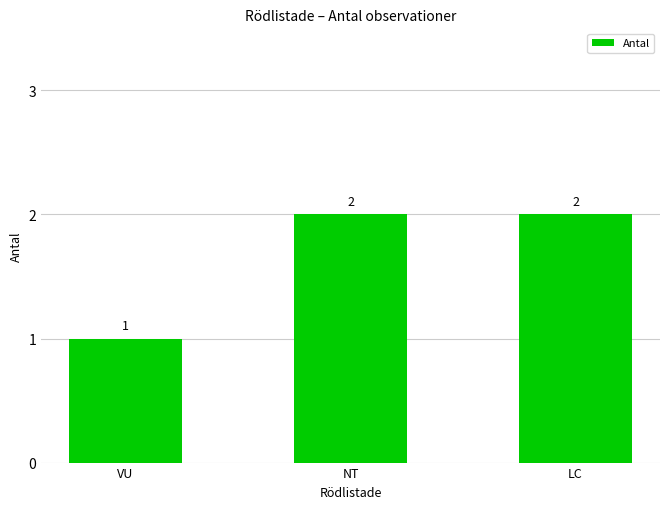

True or false: the data shows 1 at VU.

True